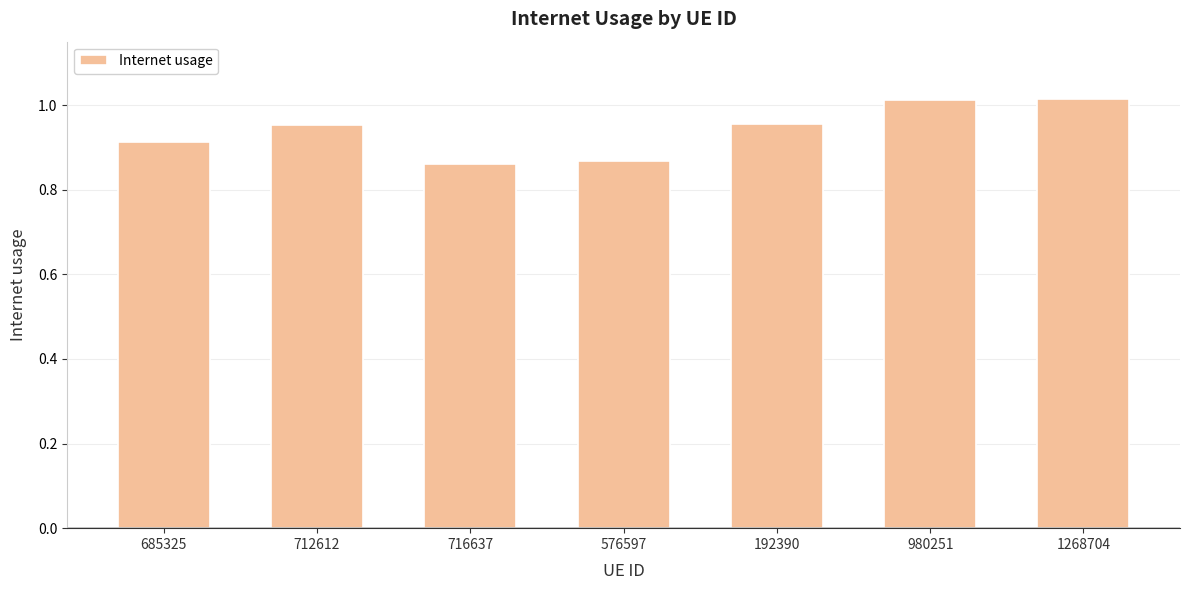

True or false: the data shows 1.0 at 980251.

True